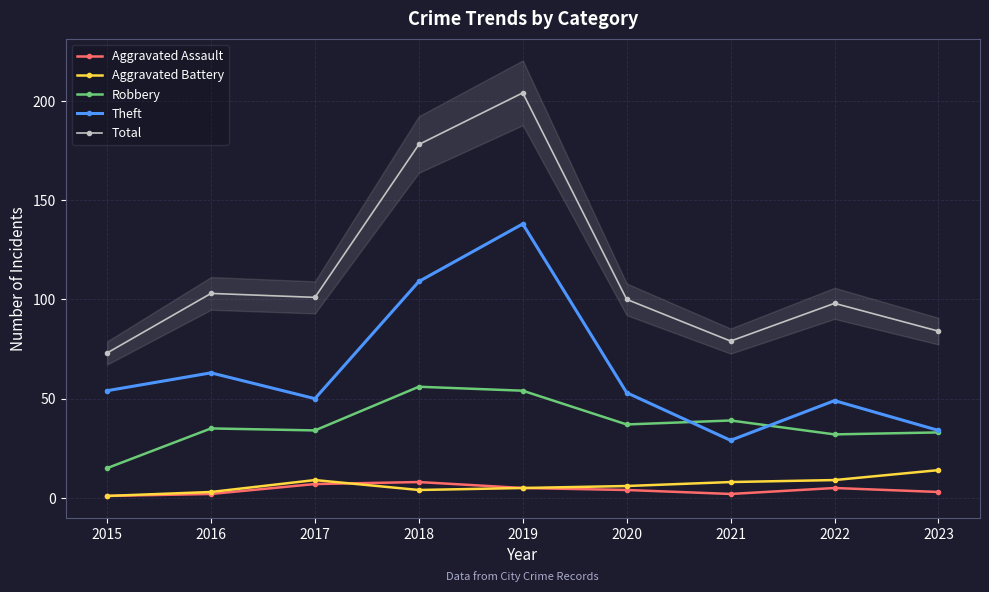

How many distinct data groups are displayed?

5